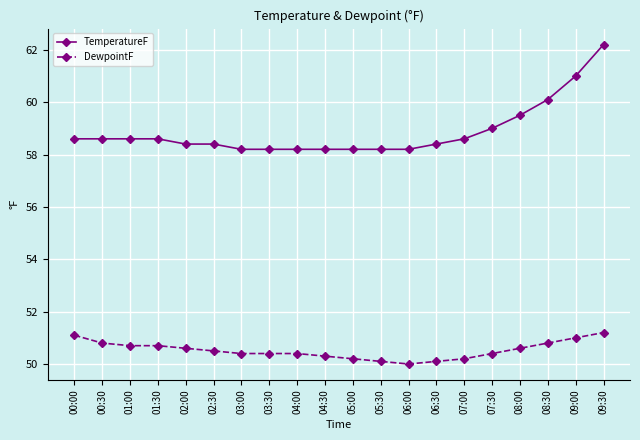

Which series has the largest range (max minus min)?

TemperatureF